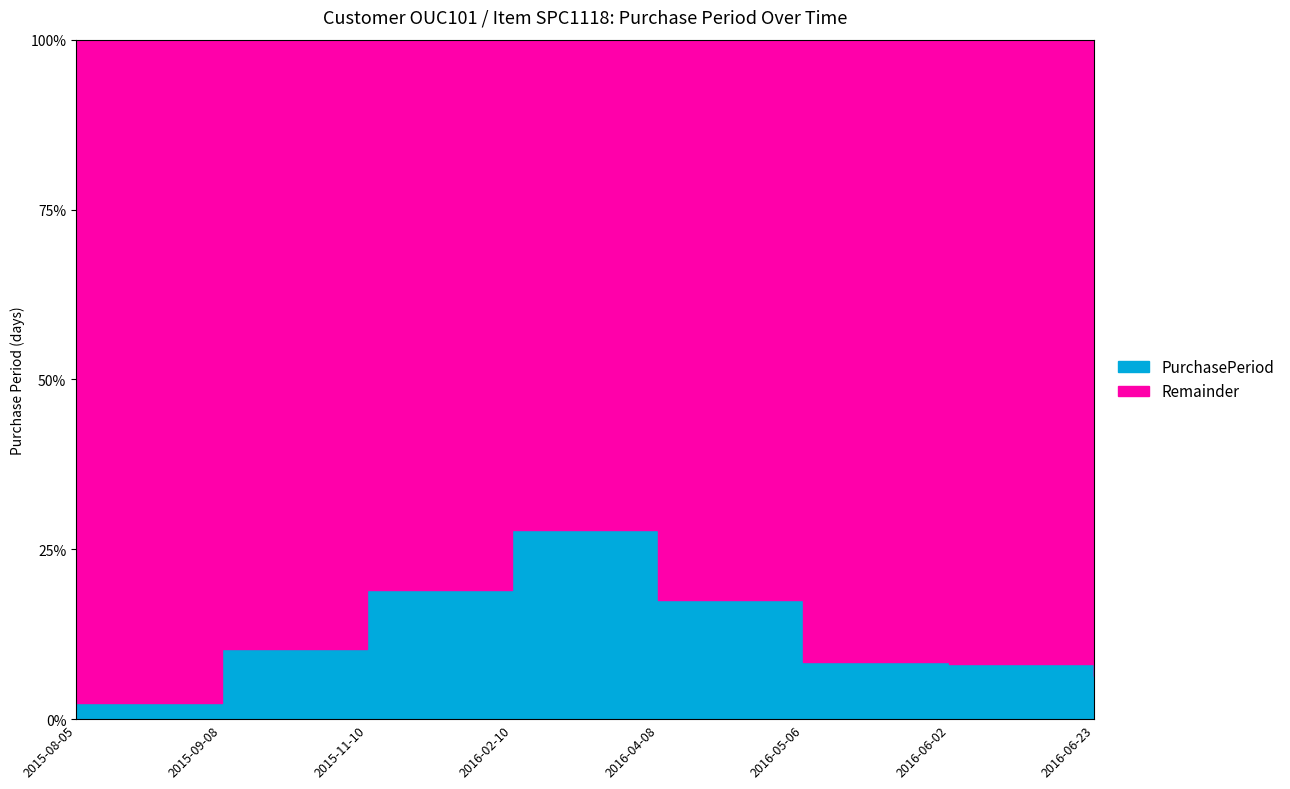

Is it true that the value at 2016-02-10 is 92?

True